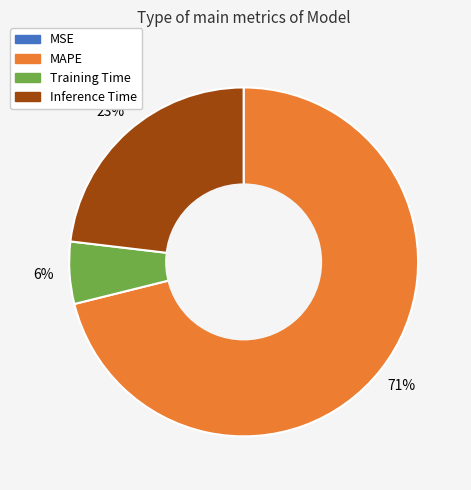

To the nearest percent, what is the average slice percentage?

25%